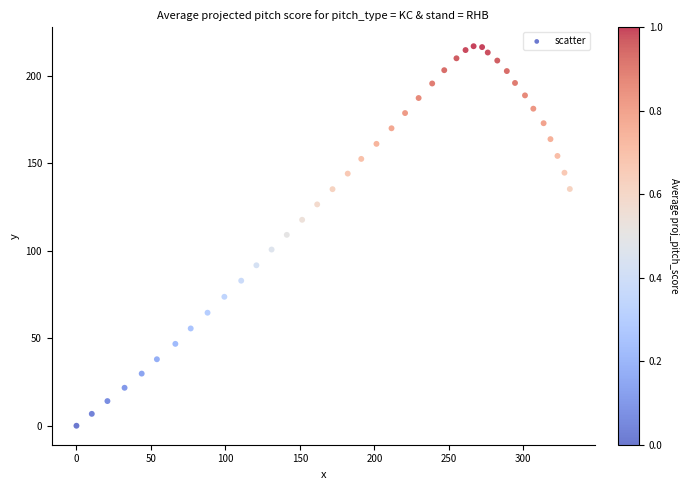

What is the range of X values (max minus min)?

331.2